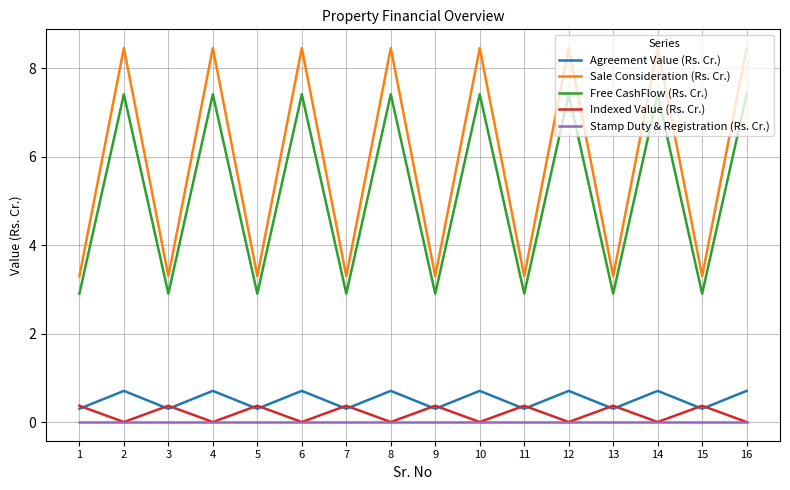

What is the greatest value displayed?

8.5